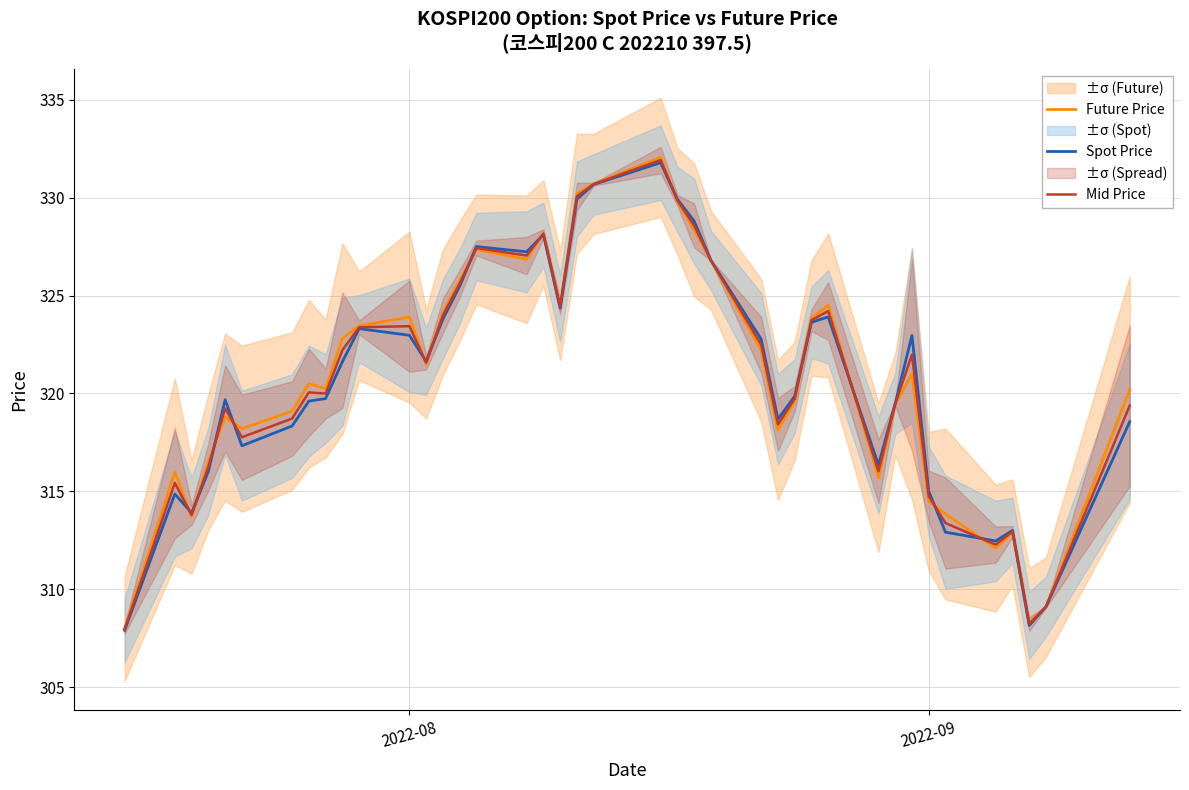

Does the chart display data point markers on the line(s)?

No